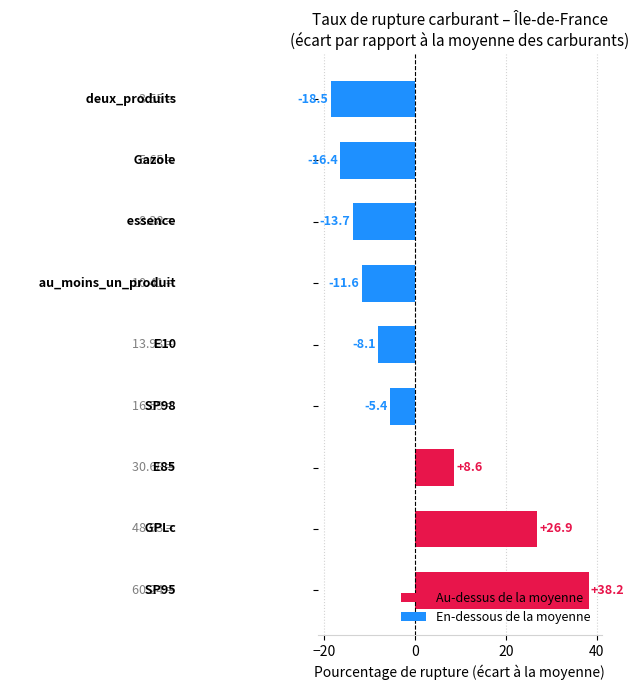

What is the difference between the maximum and minimum values?

56.7